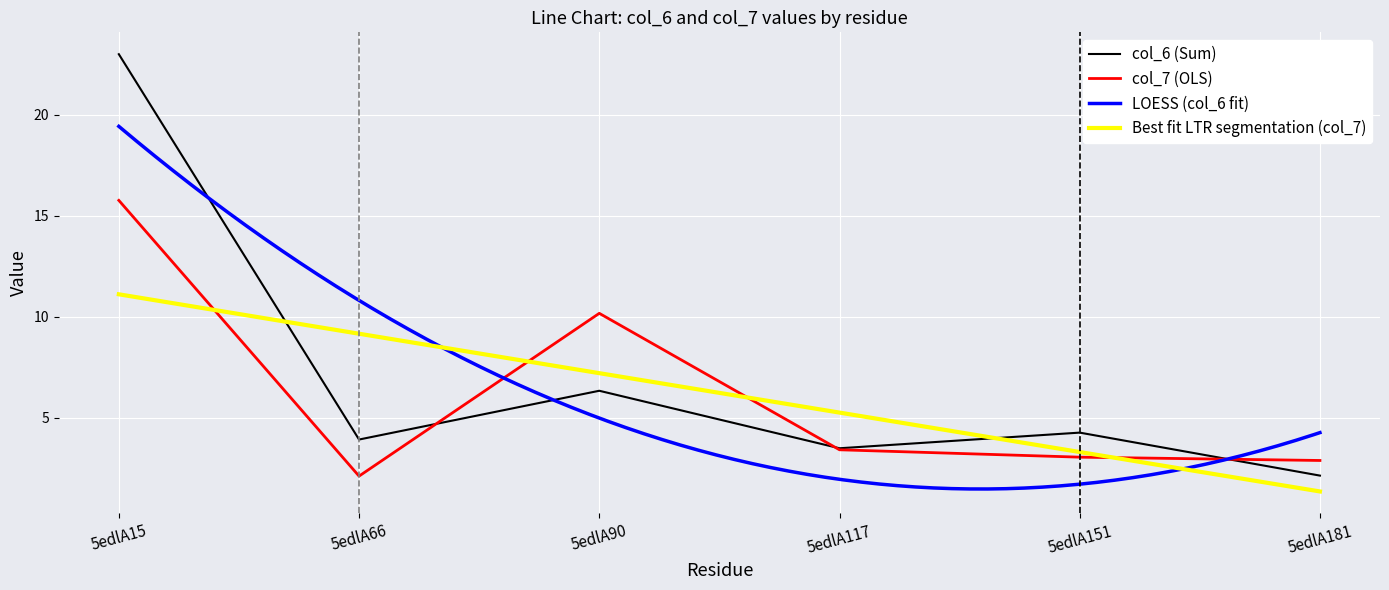

Is it true that col_6 equals 4.3 at 5edlA151?

True